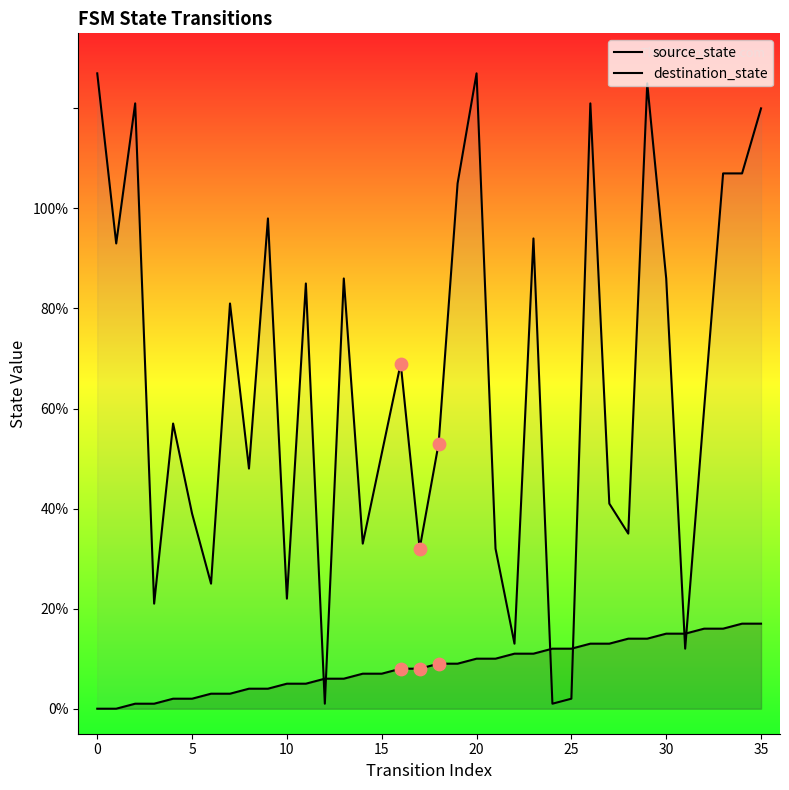

What are all the series names shown in the legend?

source_state, destination_state